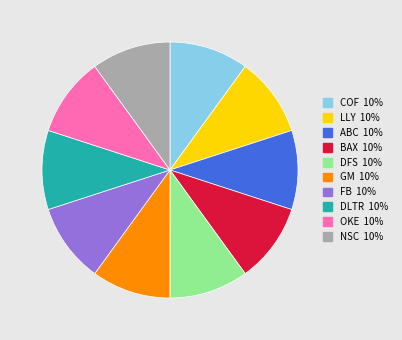

Is there a majority slice in this chart?

No